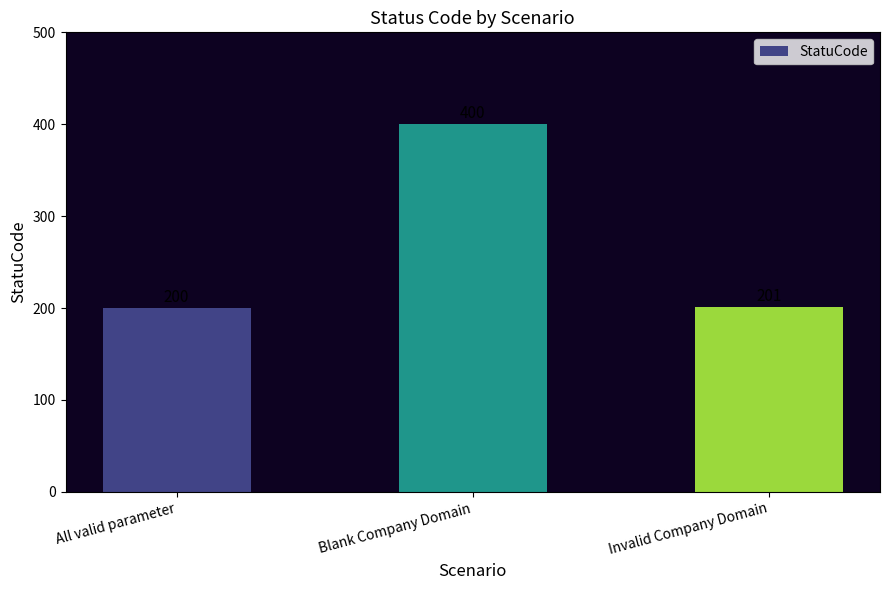

How many bars are there in total?

3